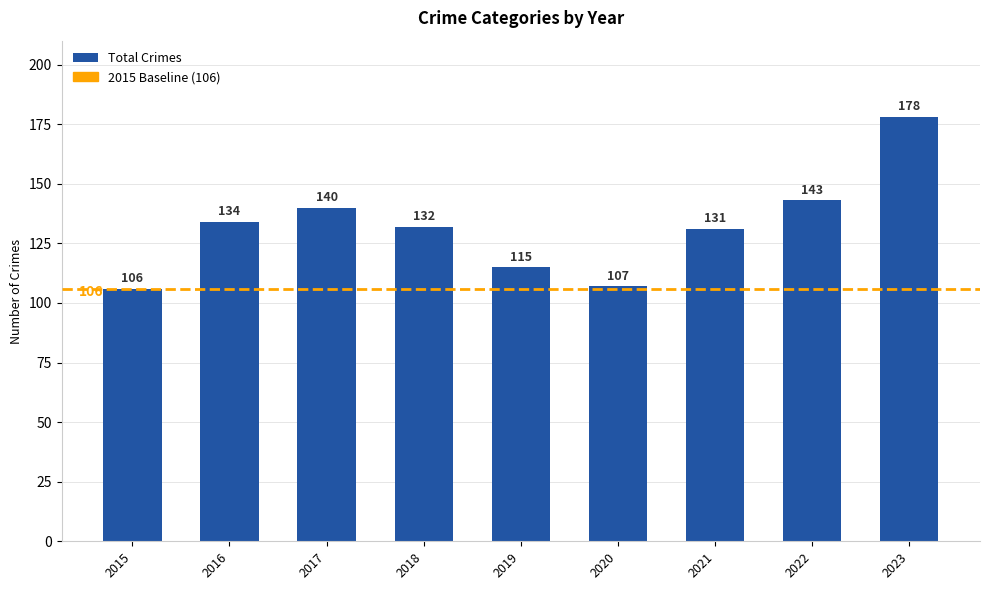

What is the difference between the maximum and minimum values?

72